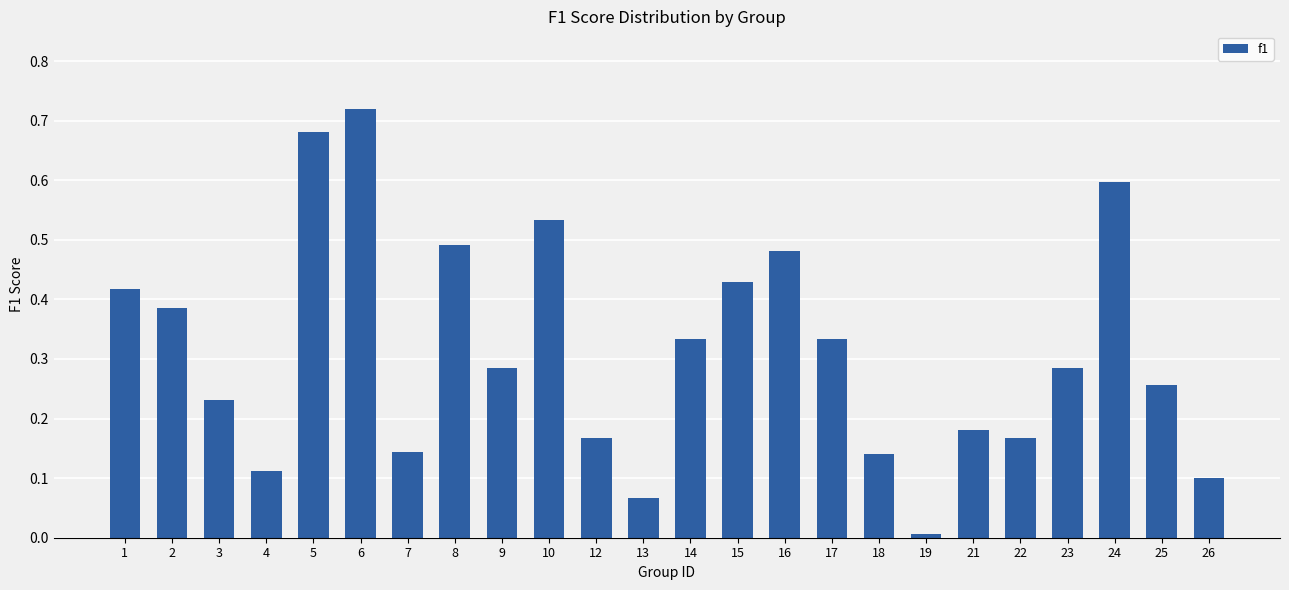

What is the change in value from 10 to 25?

-0.3